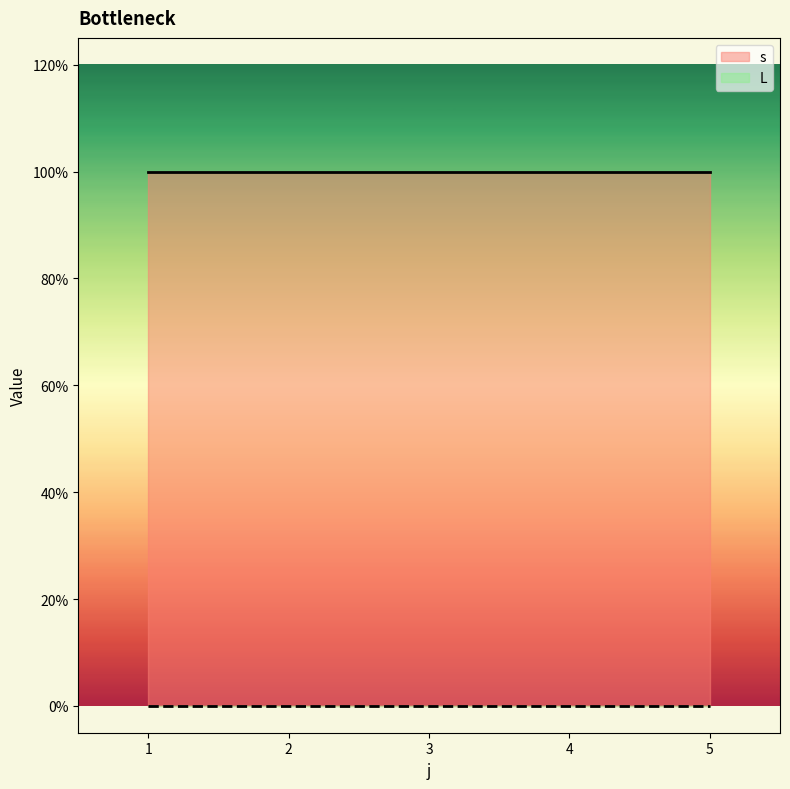

True or false: L and s intersect in this chart.

False